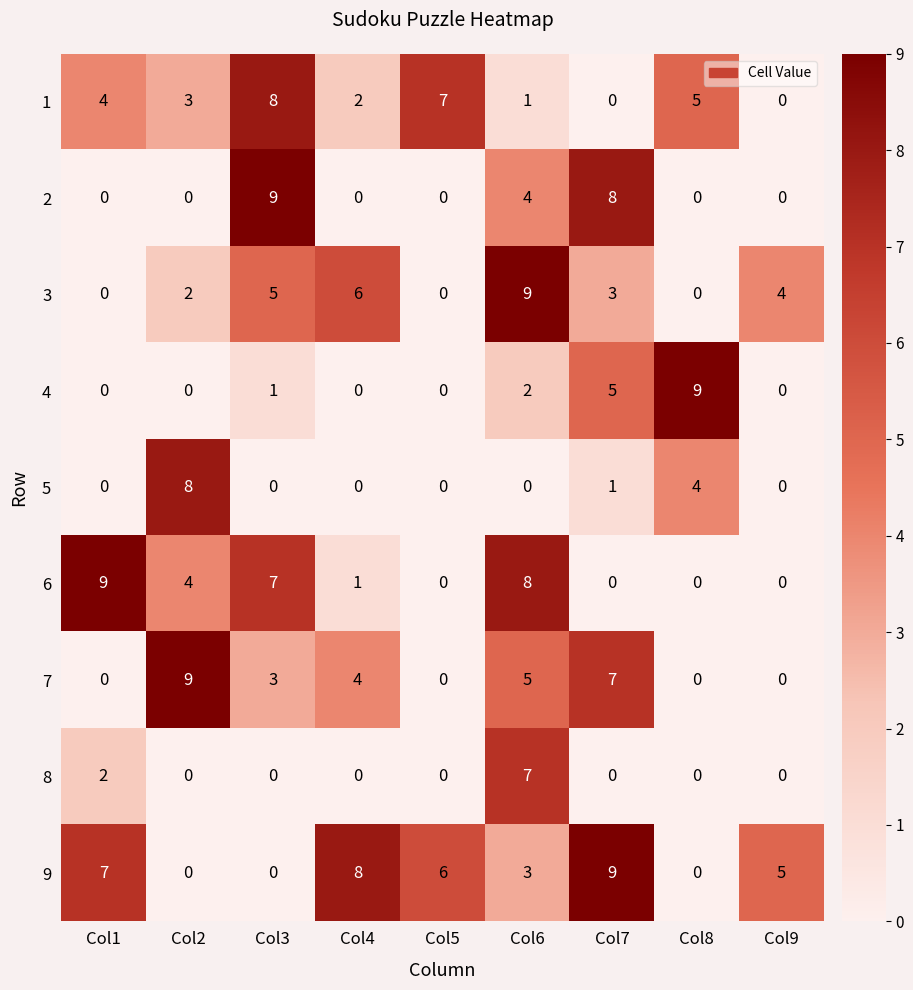

Which series has the largest total across all categories?

9